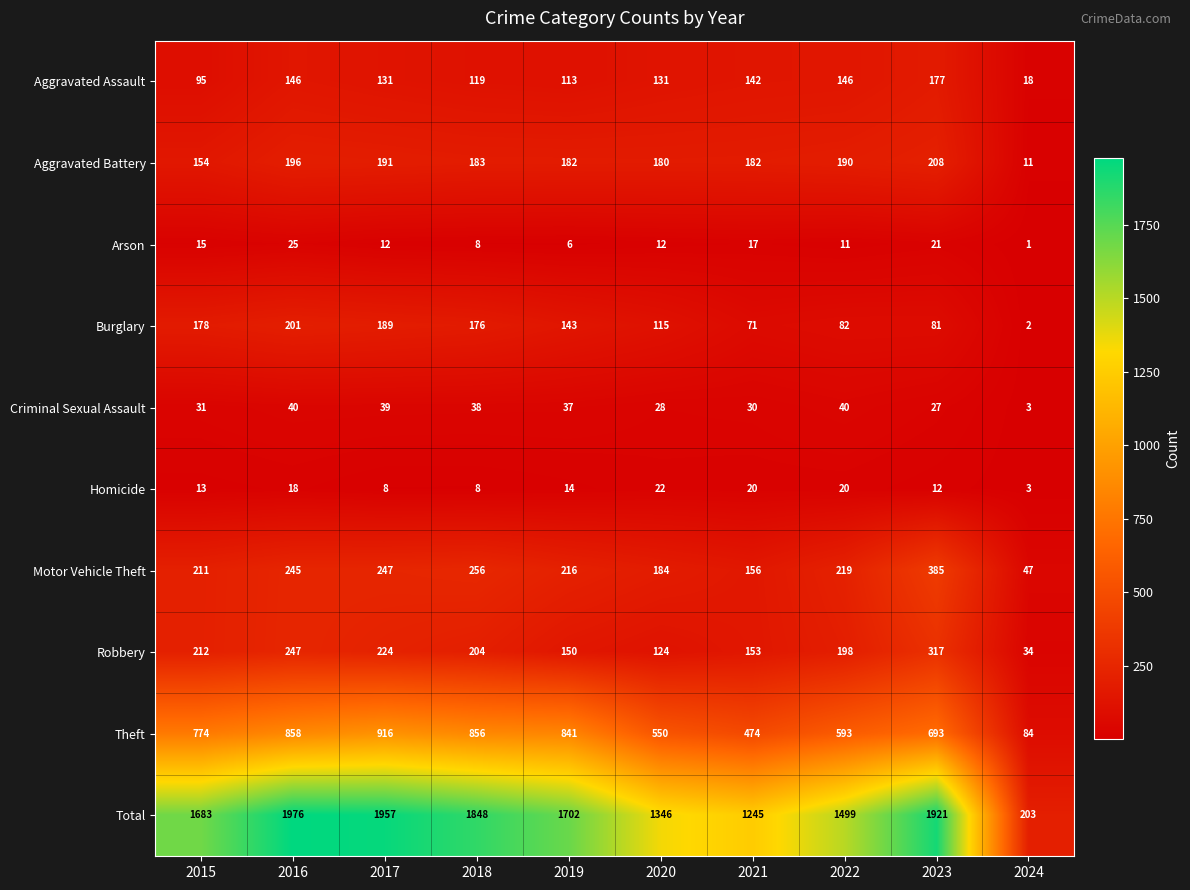

What is the minimum value for Aggravated Battery?

11